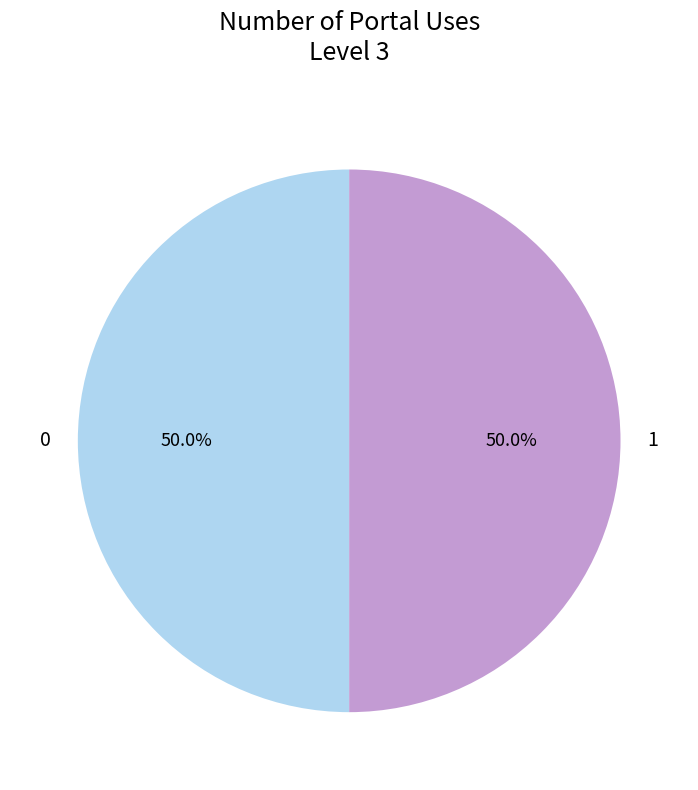

What percentage is NOT represented by 0?

50.0%